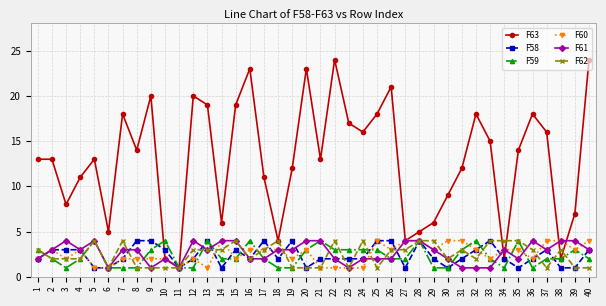

How many data points does each series have?

40